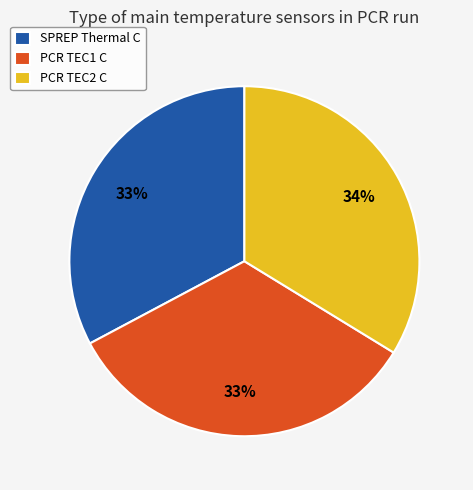

Combined, do PCR TEC2 C and PCR TEC1 C account for over 50%?

Yes